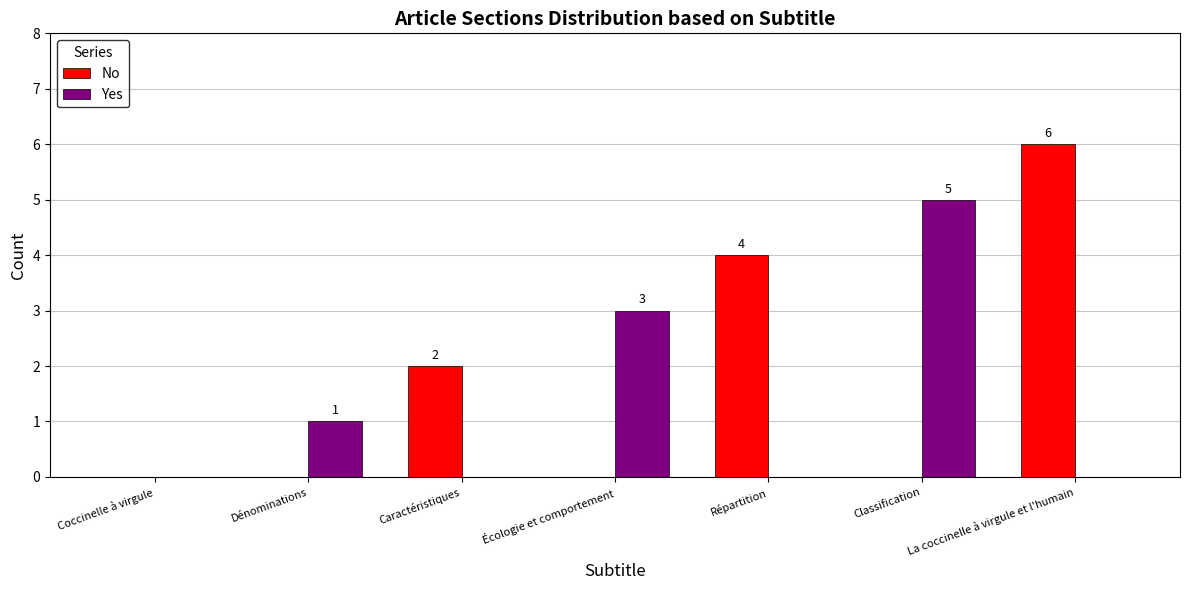

How many groups of bars are there?

7